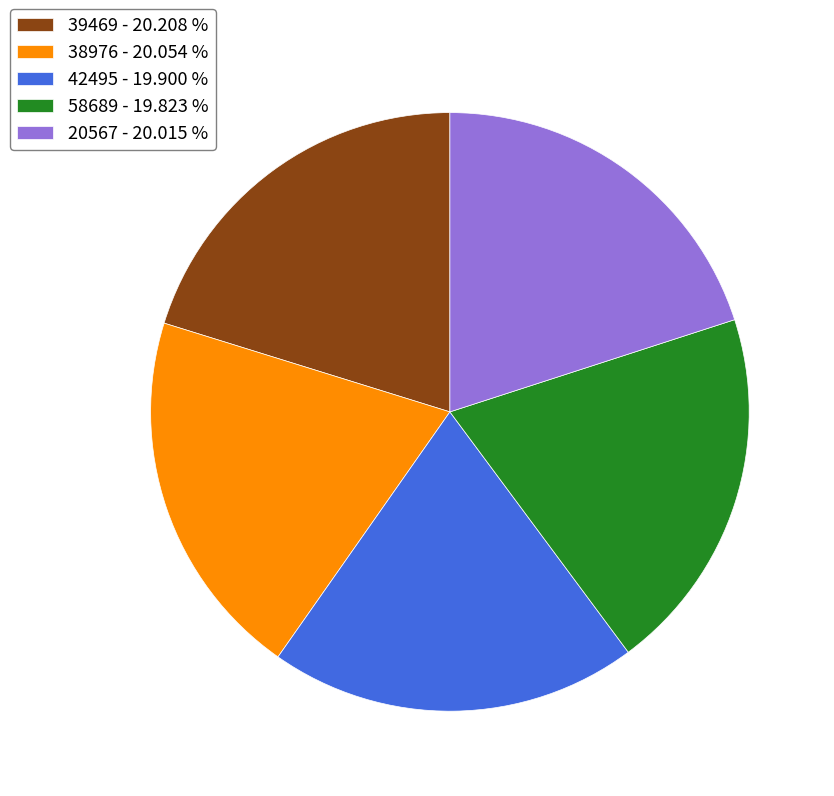

Is the sum of 42495 - 19.900 % and 58689 - 19.823 % greater than half?

No